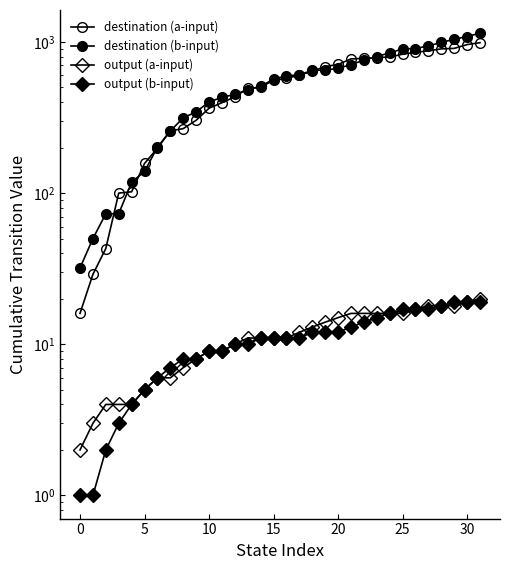

True or false: output (b-input) and output (a-input) intersect in this chart.

False